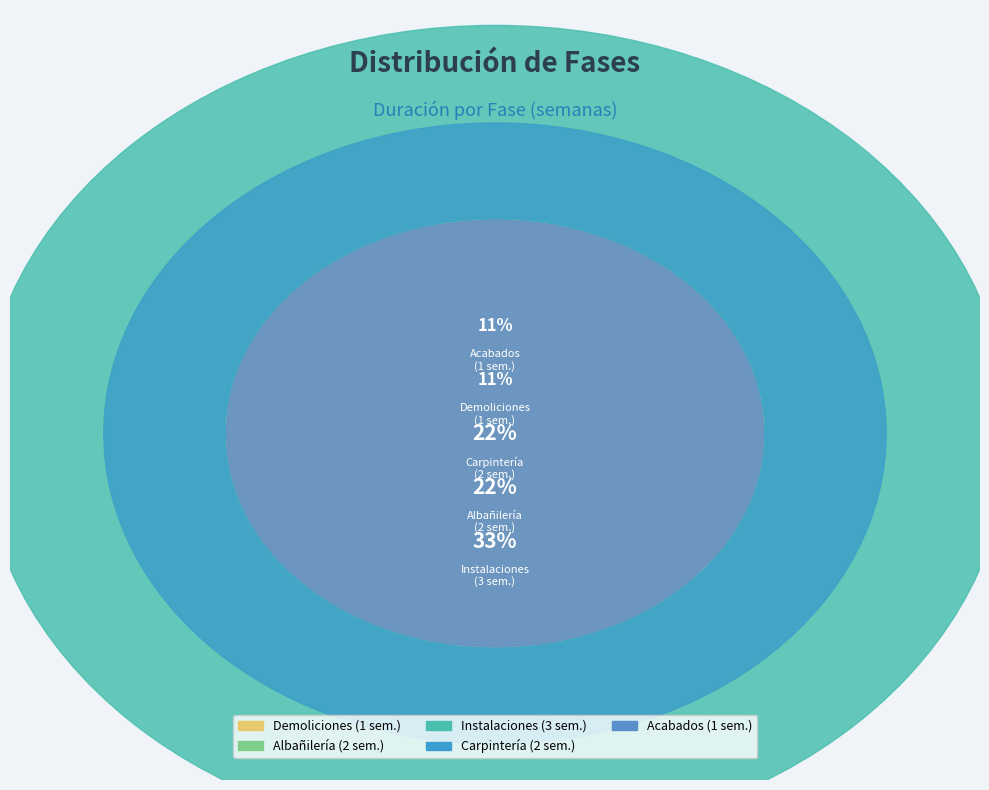

To the nearest percent, what percentage of the pie is Demoliciones?

11%